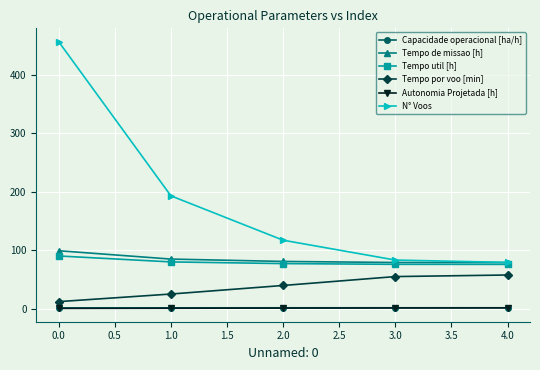

Is the value of Tempo util [h] at 3.0 greater than the value of Capacidade operacional [ha/h] at 3.0?

Yes